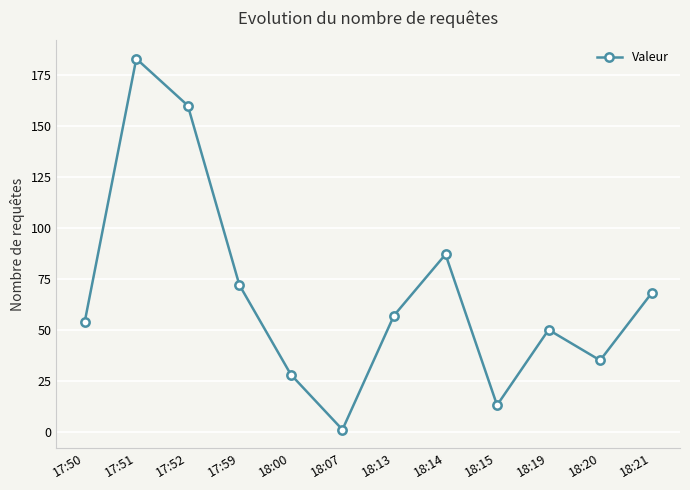

What is the label of the 6th point from the right?

18:13